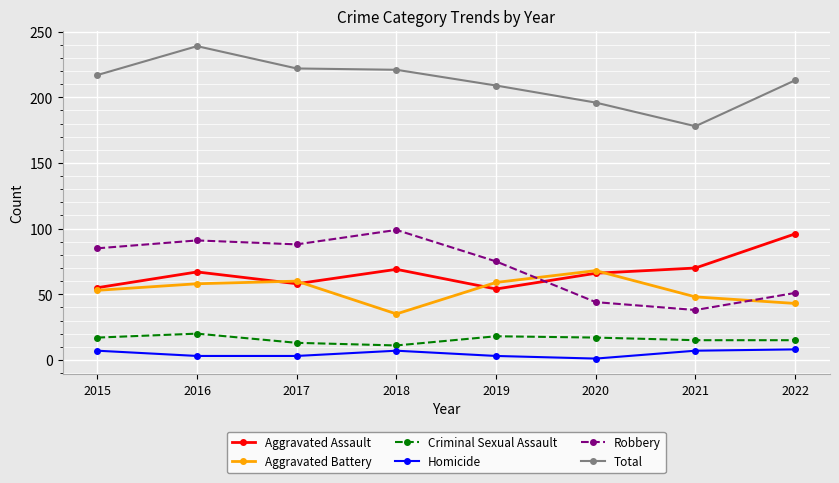

How many series are shown in this chart?

6